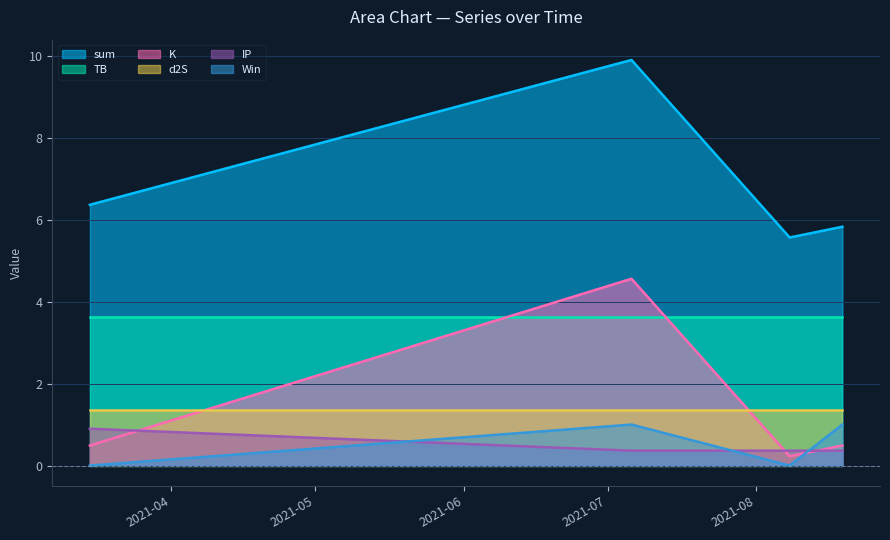

What is the maximum value for IP?

0.9